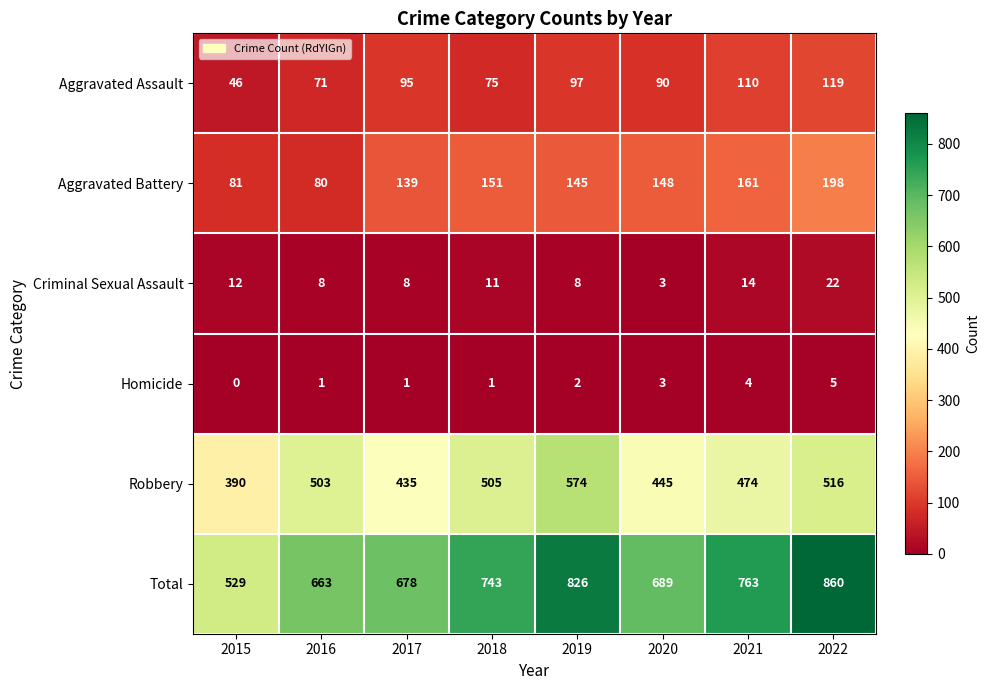

At how many categories does at least one series exceed 288?

8